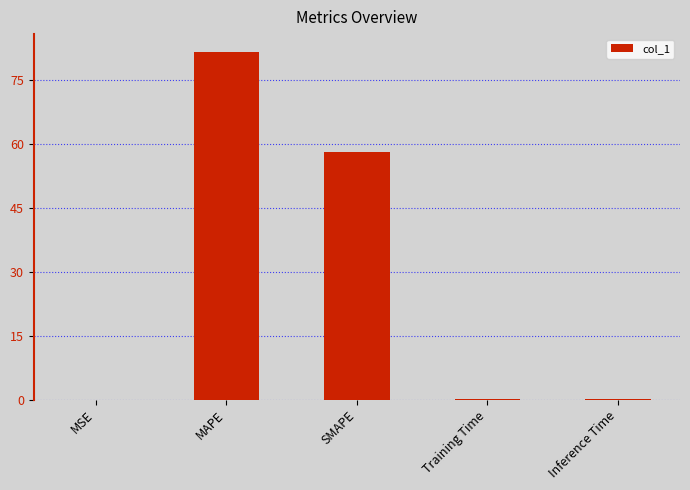

The value at SMAPE is 80.0. True or false?

False